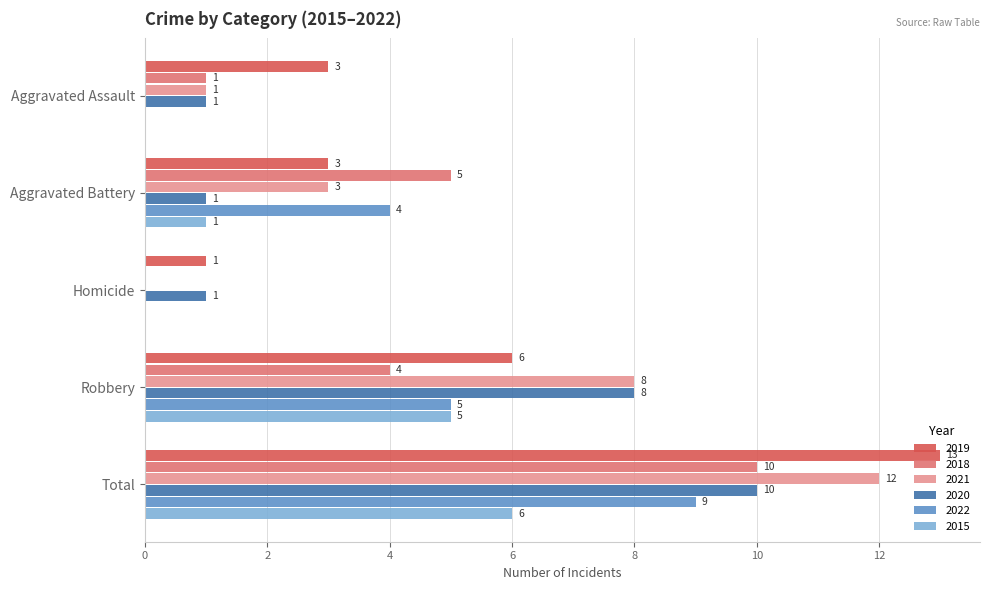

At which label is 2021 closest to 6?

Robbery